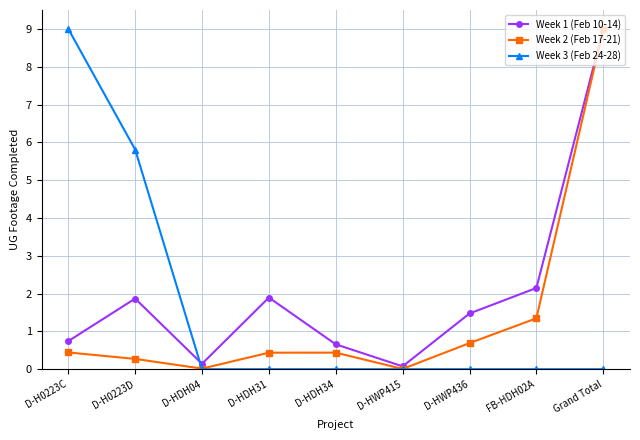

What is the maximum value for Week 2 (Feb 17-21)?

9.0